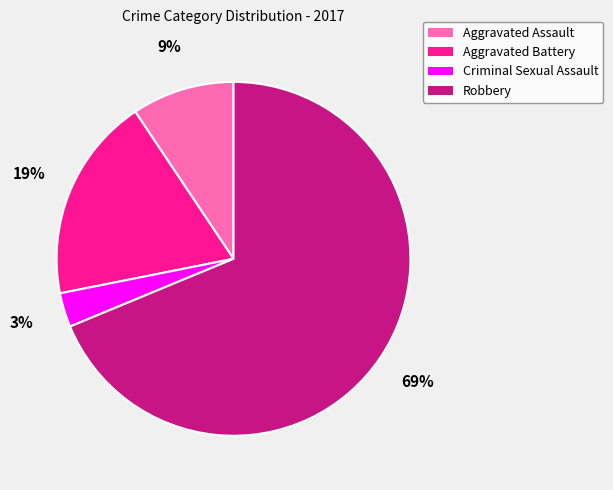

Which slice is the largest?

Robbery